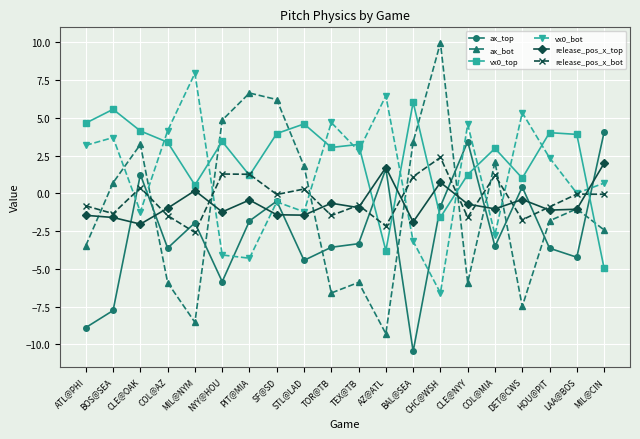

Which category has the lowest value in the vx0_bot series?

CHC@WSH